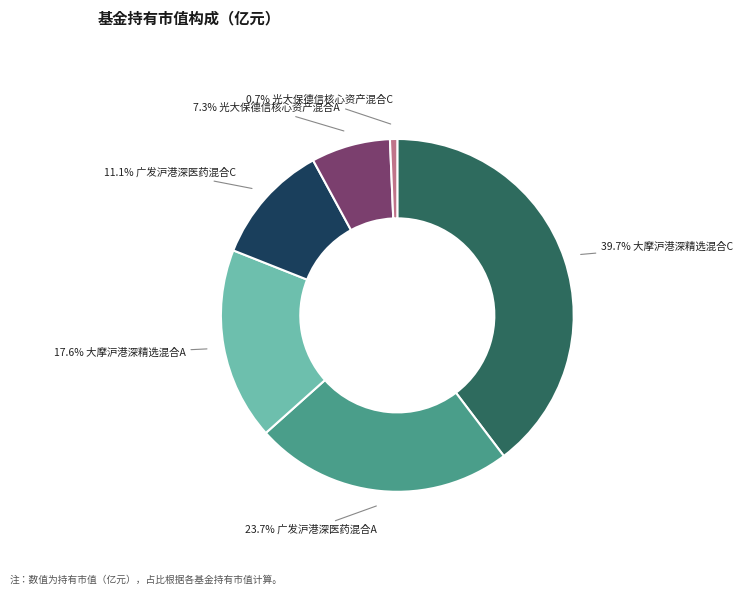

To the nearest percent, what is the average slice percentage?

17%